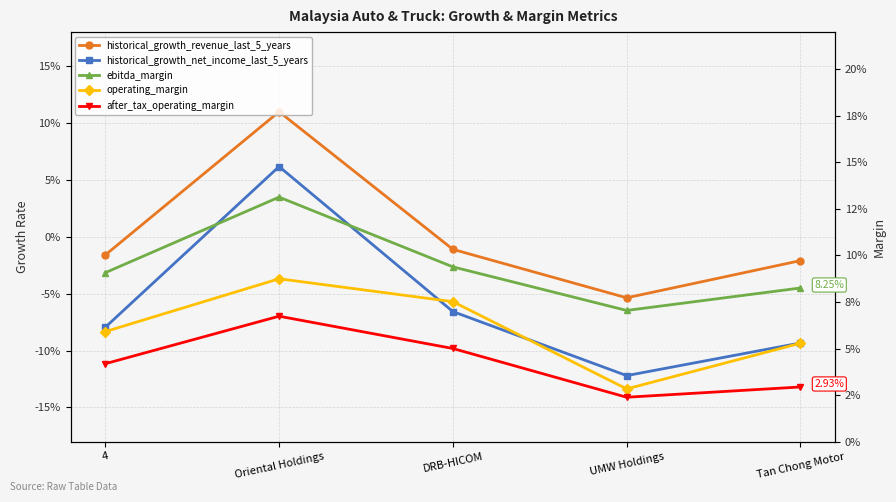

Where is ebitda_margin nearest to the value 0?

UMW Holdings